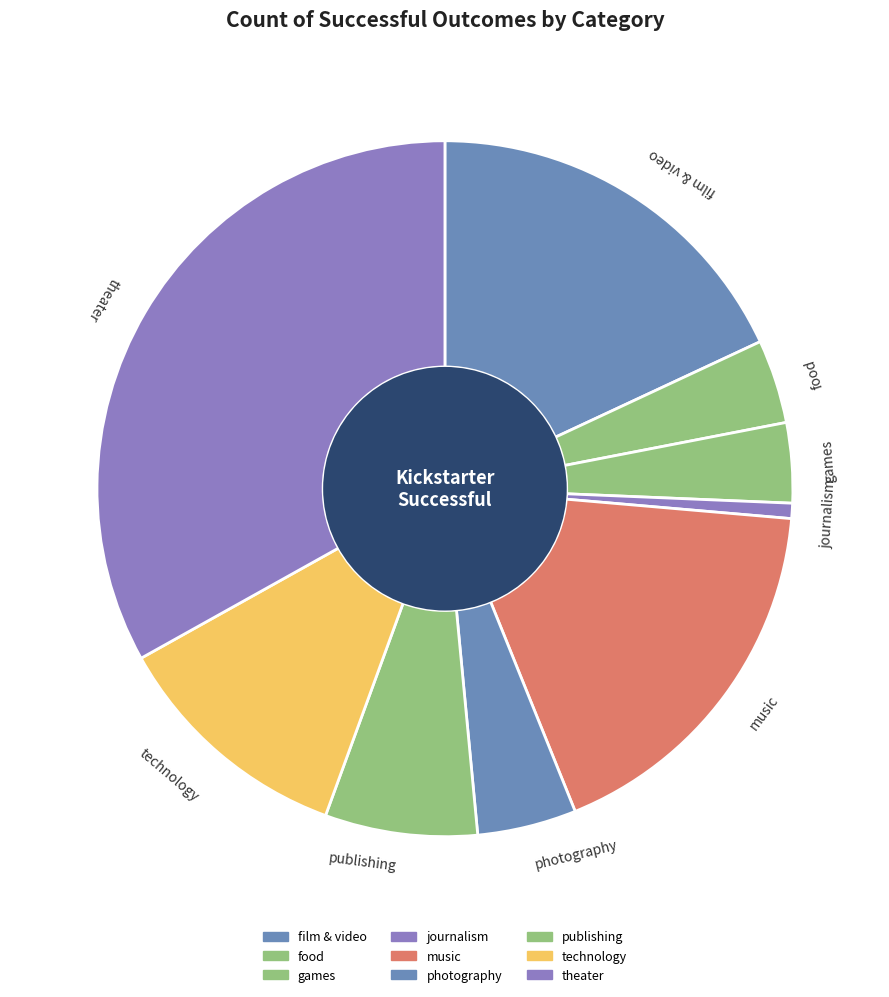

Is games the majority of the pie?

No